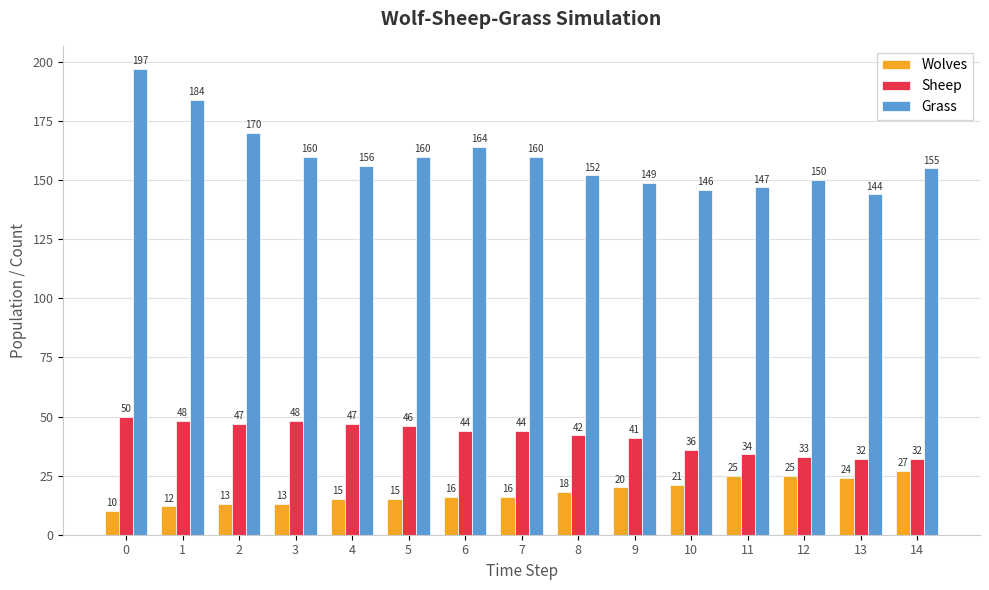

What is the maximum value for Grass?

197